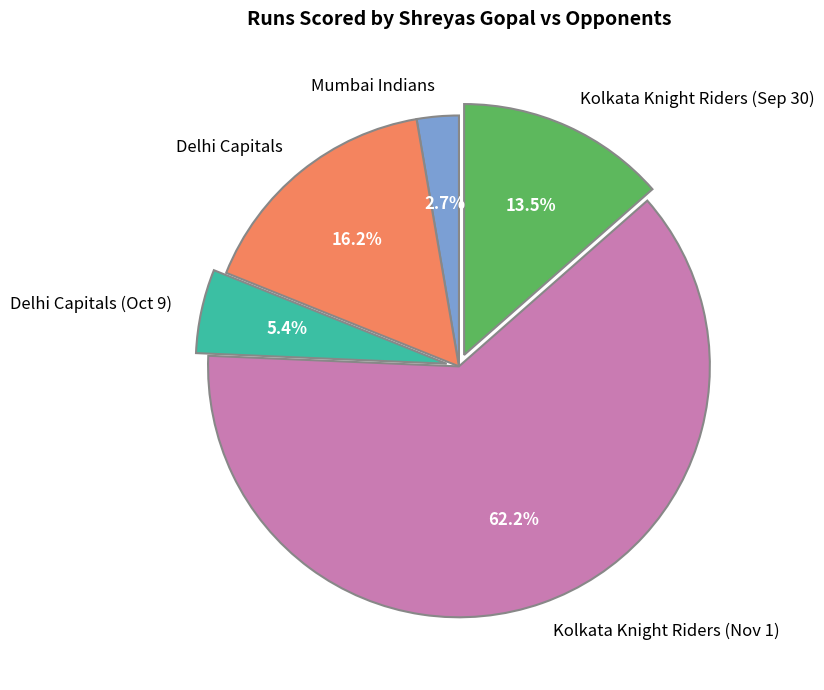

To the nearest percent, what portion does Mumbai Indians represent?

3%